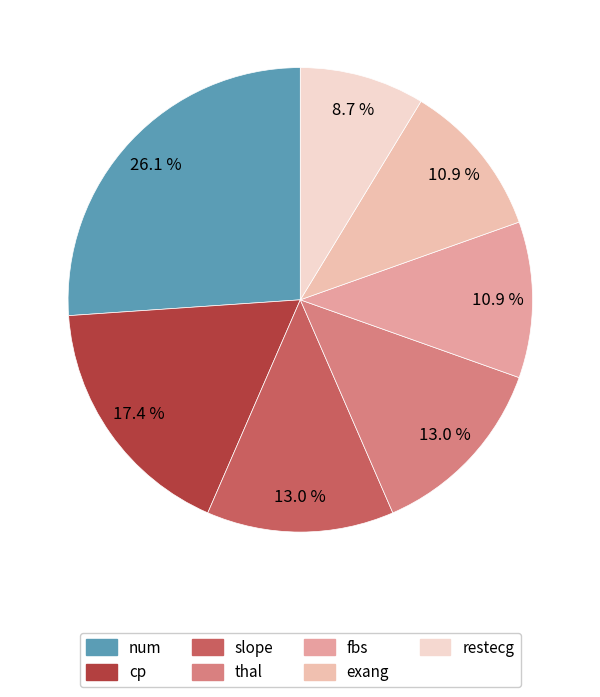

What is the change in value from num to exang?

-14